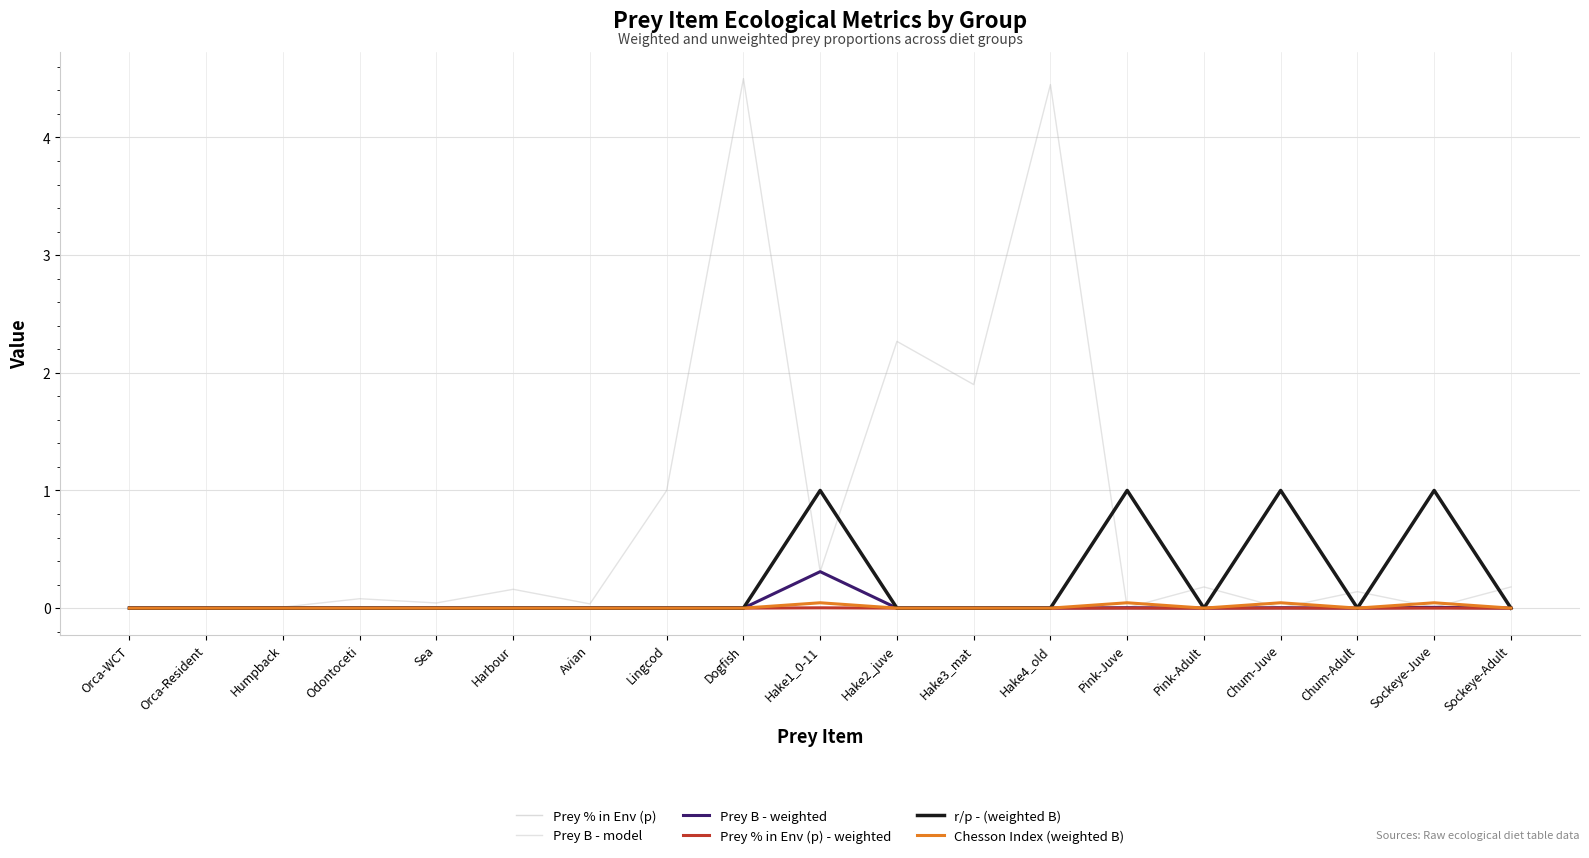

Where is r/p - (weighted B) nearest to the value 0?

Orca-WCT